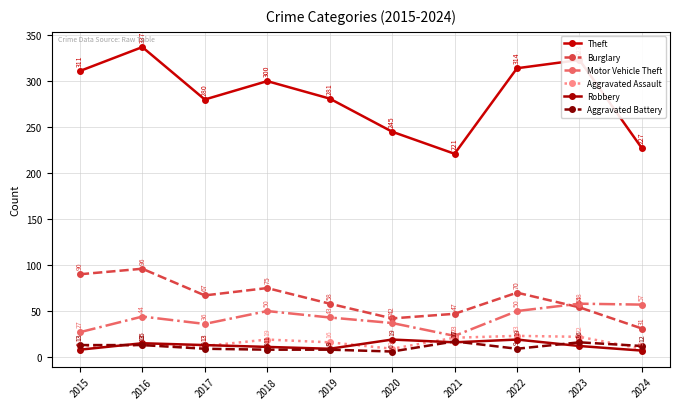

What is the average value of the Robbery series?

13